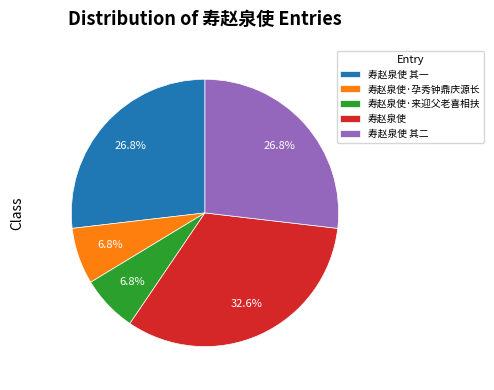

Which category has the biggest portion of the pie?

寿赵泉使